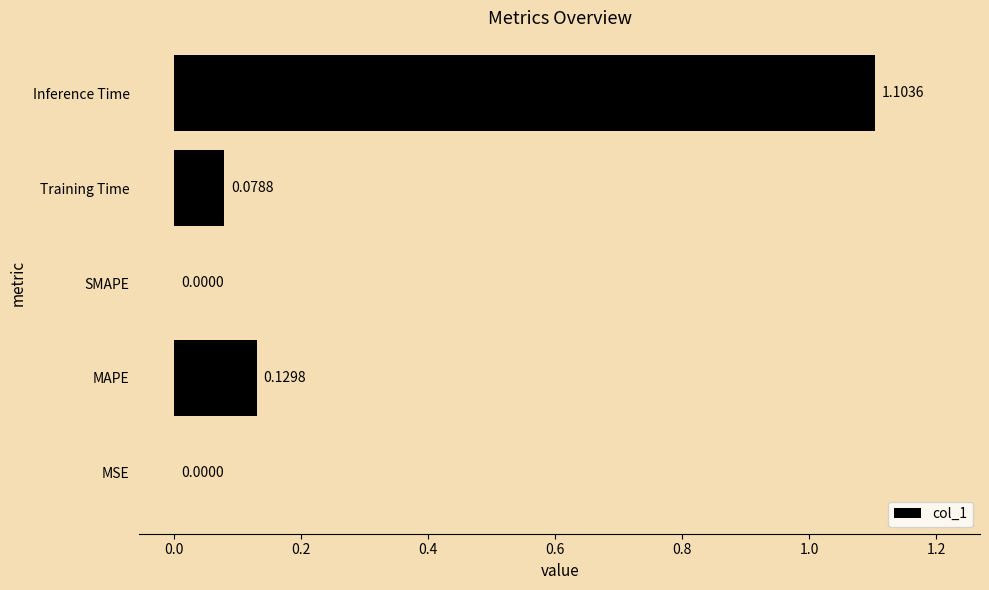

Which has a higher value, Training Time or MAPE?

MAPE